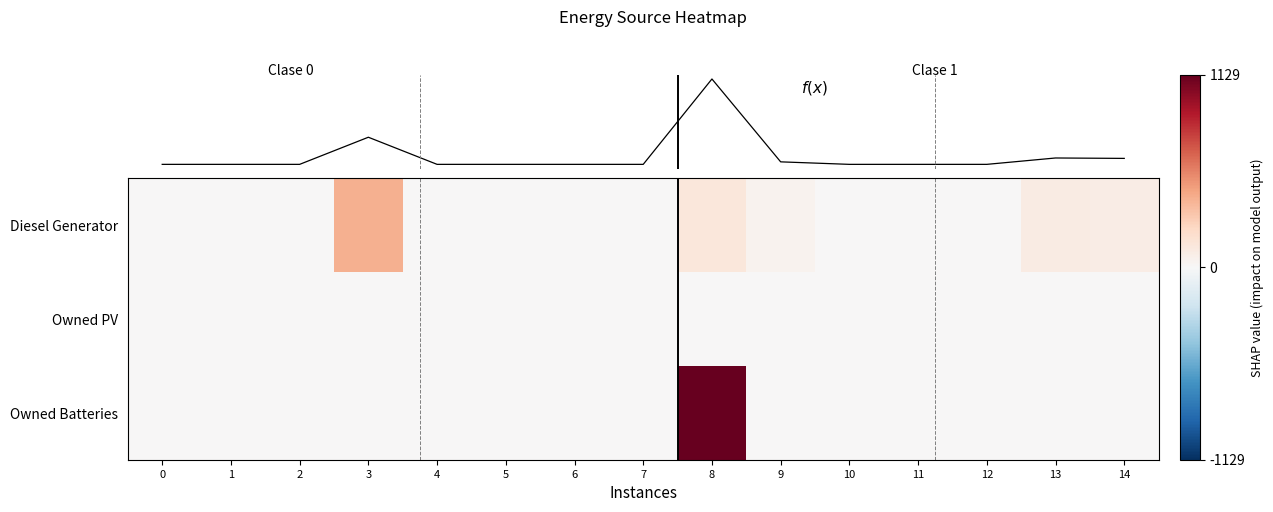

The Owned Batteries series shows 452 at 2. True or false?

False